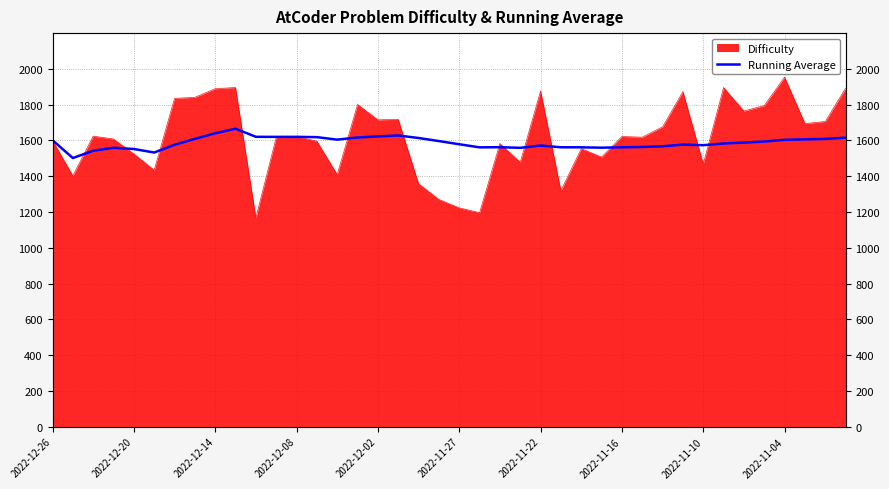

Does the chart have visible grid lines?

Yes